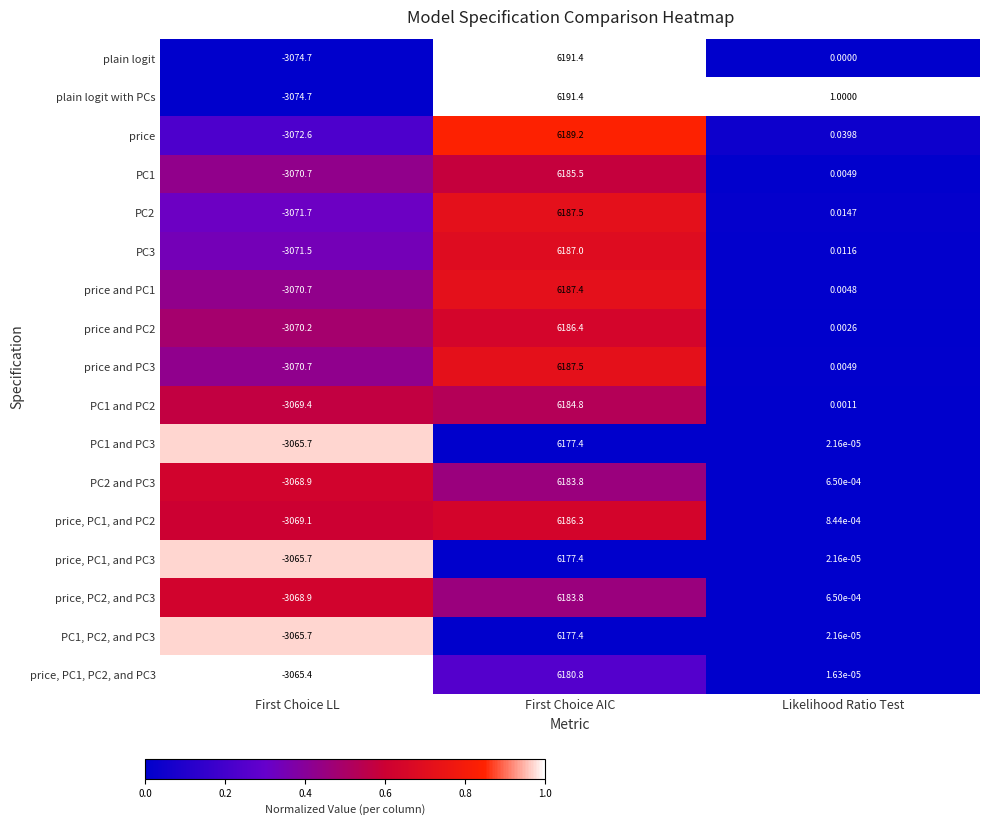

At which label does PC2 reach its peak?

First Choice AIC